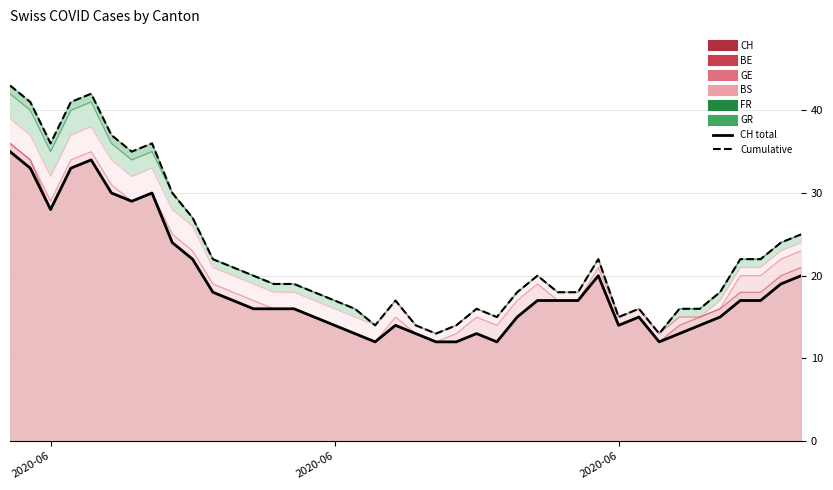

Does the chart have visible grid lines?

Yes